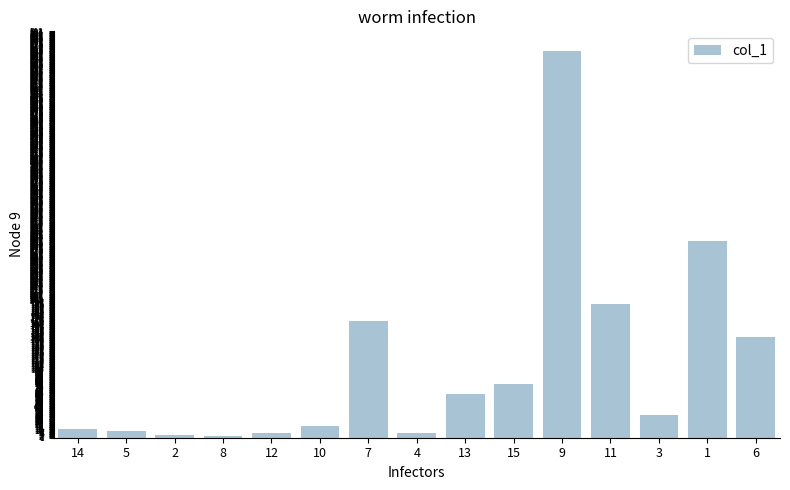

How many series are shown in this chart?

1